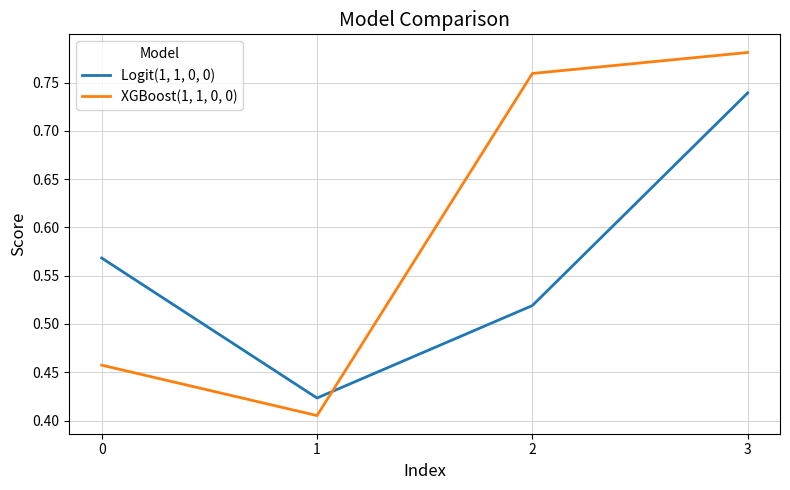

Is it true that Logit(1, 1, 0, 0) equals 0.9 at 0?

False